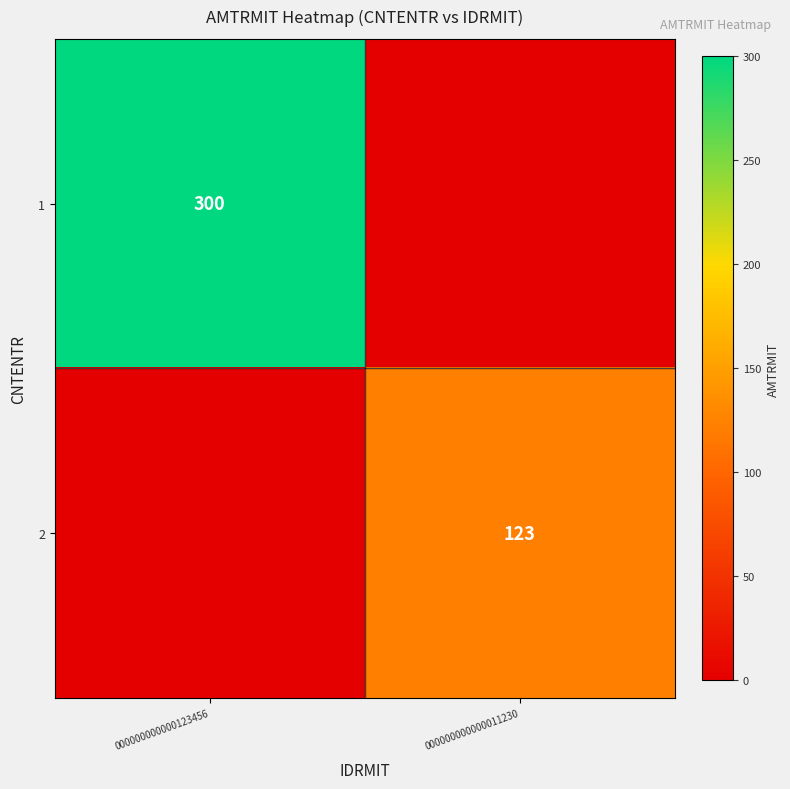

Is it true that 2 equals 41 at 000000000000011230?

False